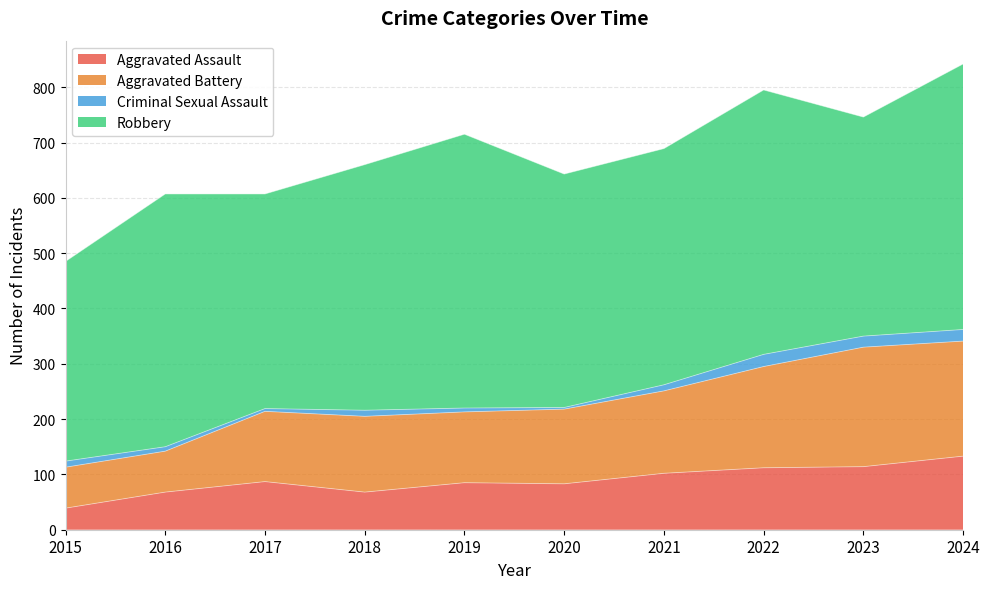

True or false: Aggravated Assault and Aggravated Battery cross at least once.

False